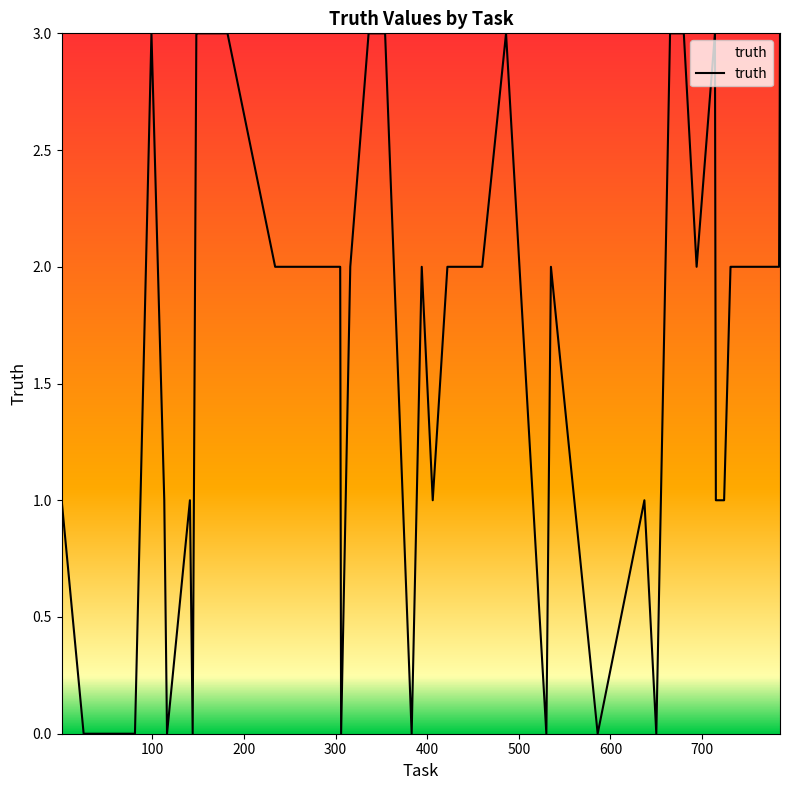

What is the maximum value shown in the chart?

3